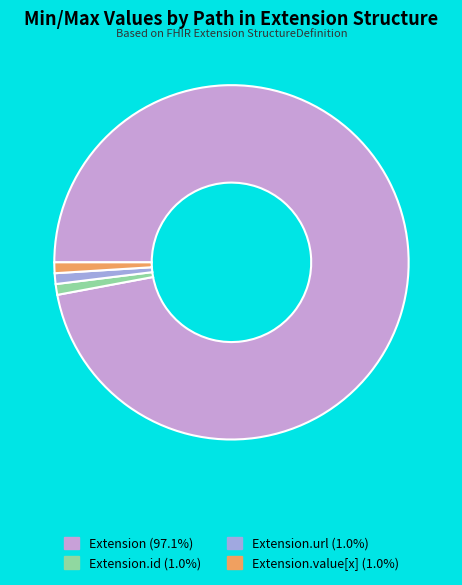

Is there any slice that represents more than half of the pie?

Yes